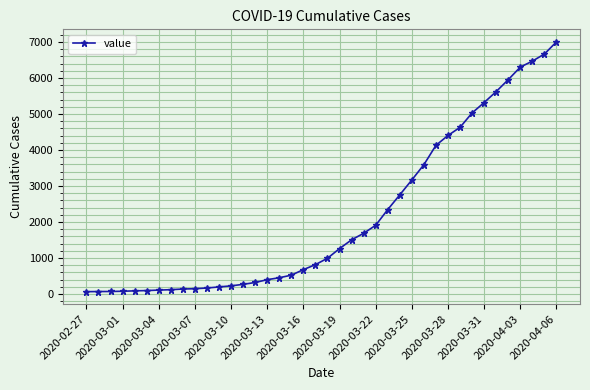

How many data points does each series have?

40